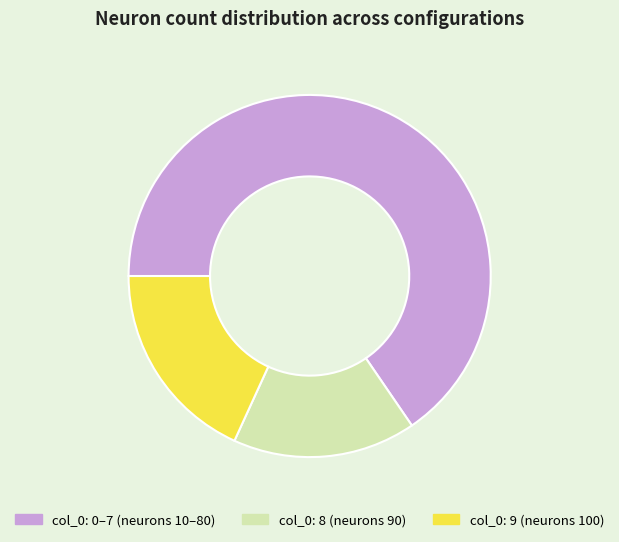

How many slices are in this pie chart?

3